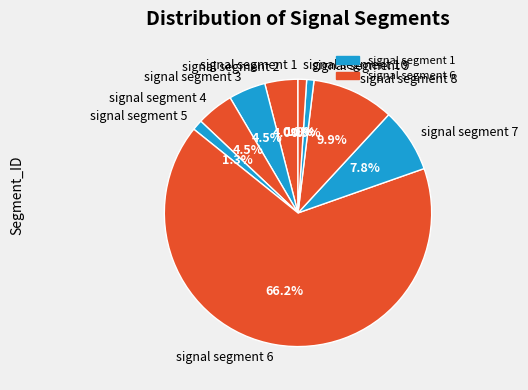

Is it true that signal segment 9 is 11% of the pie?

False